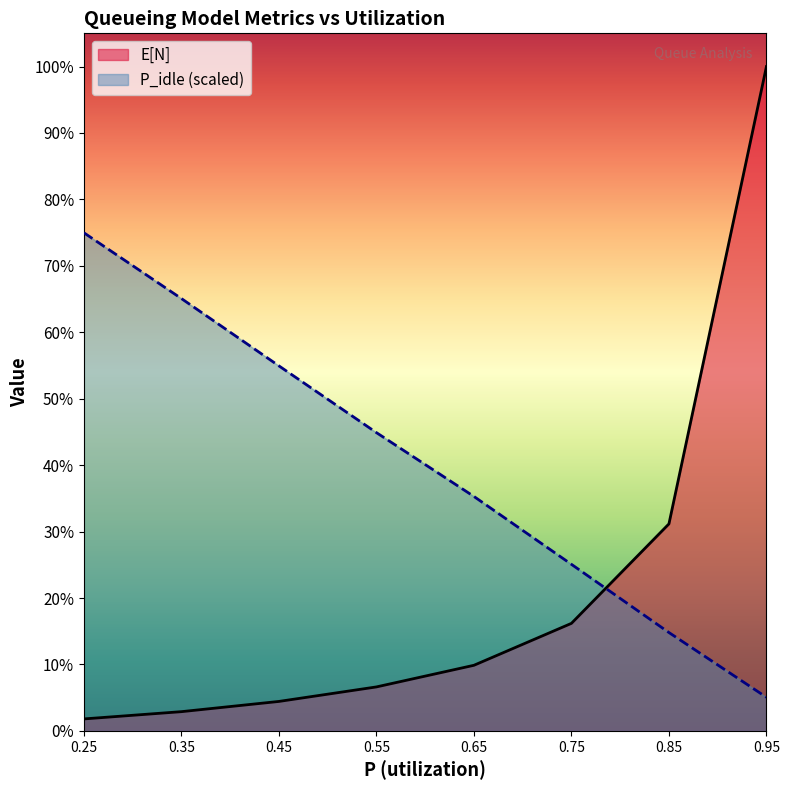

What is the sum of the P_idle values at 0.55 and 0.65?

14.8